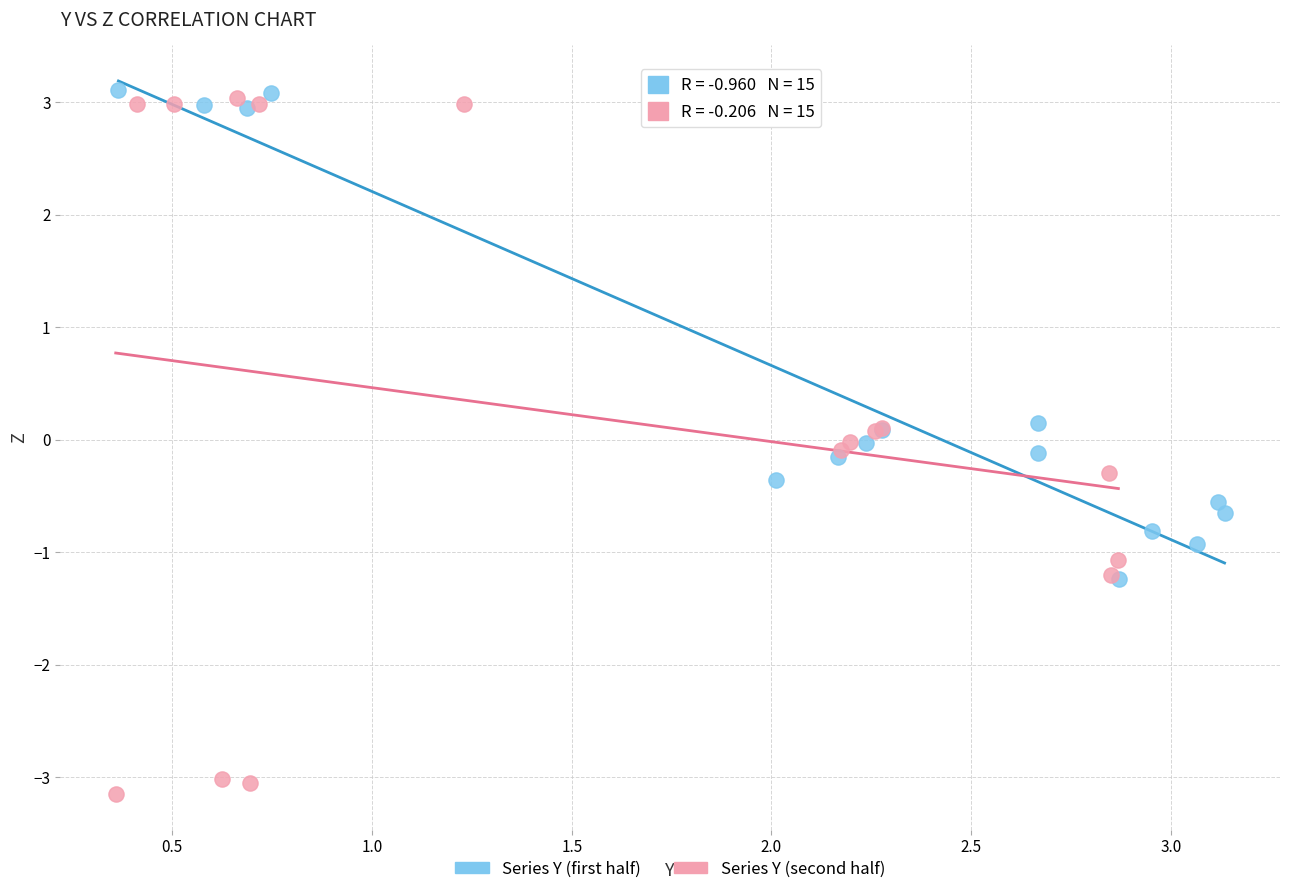

Which series has the largest Y range (max minus min)?

Series Y (second half)